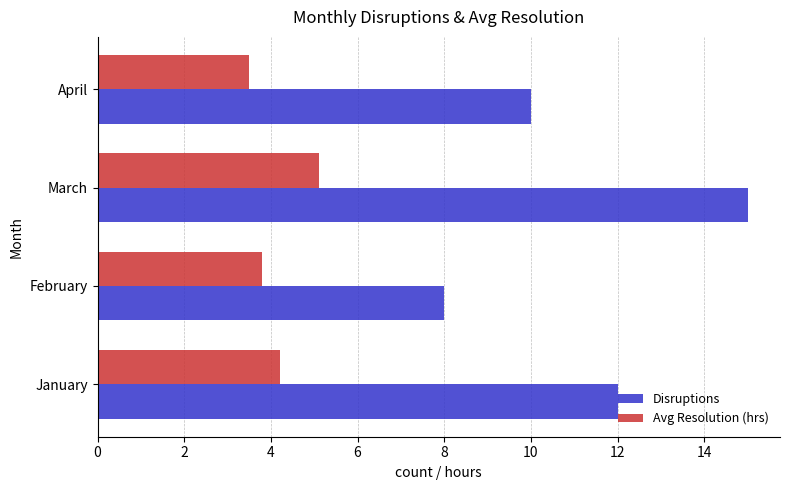

What value does the Avg Resolution (hrs) series have at January?

4.2